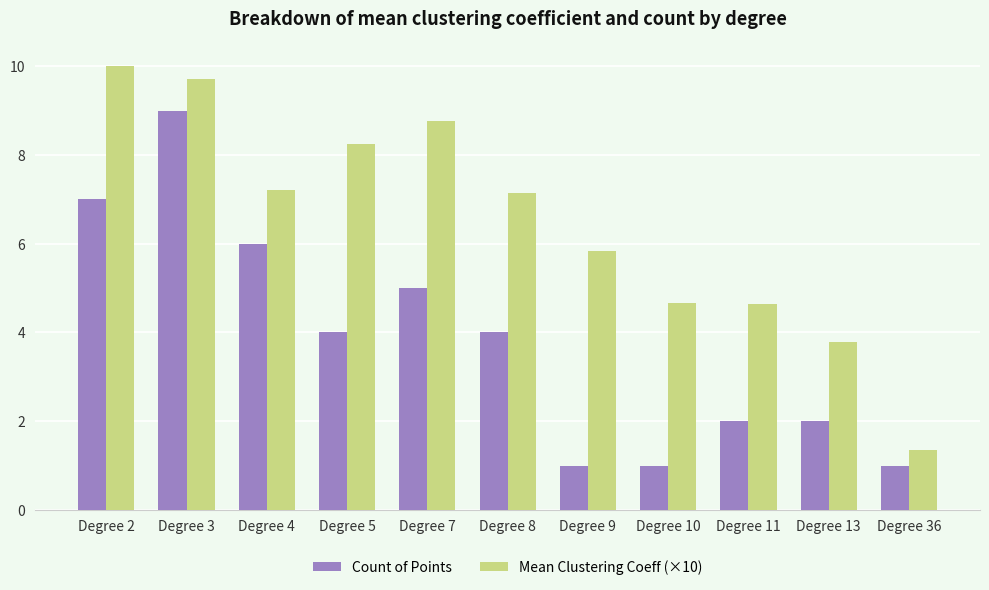

What is the difference between the second highest and minimum values in the Count of Points series?

6.0